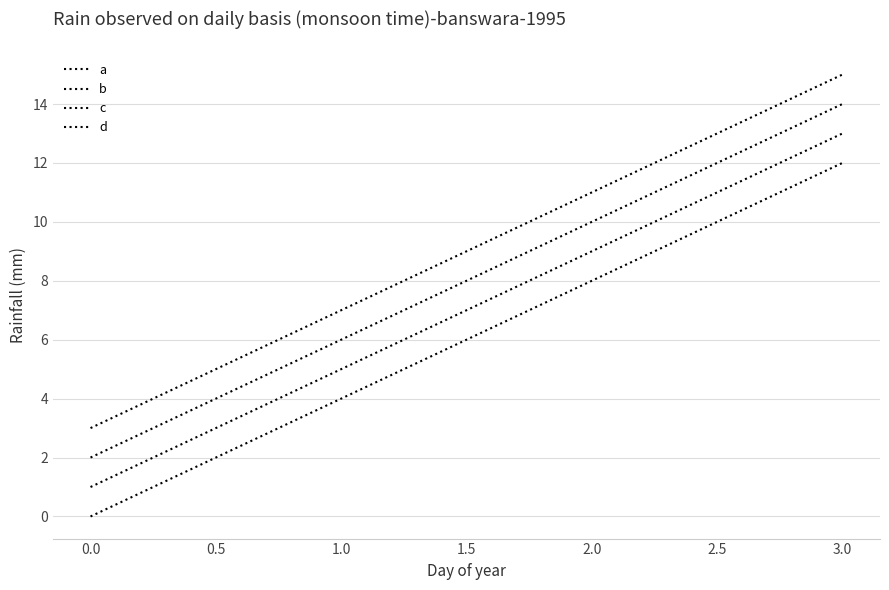

Reading left to right, transcribe all the data shown in this chart.

a: 0	4	8	12
b: 1	5	9	13
c: 2	6	10	14
d: 3	7	11	15